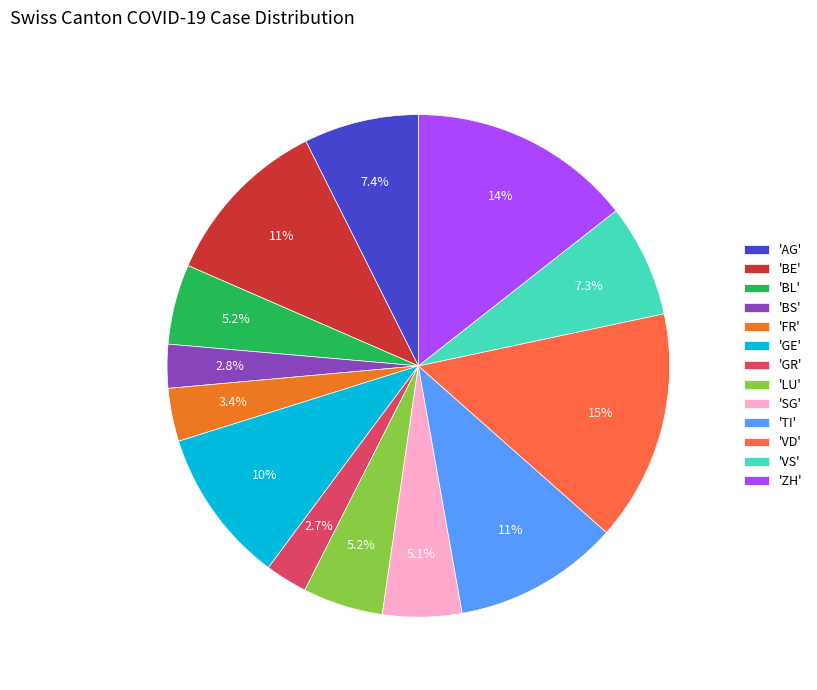

What is the ratio of the value at 'GE' to the value at 'TI'?

0.9